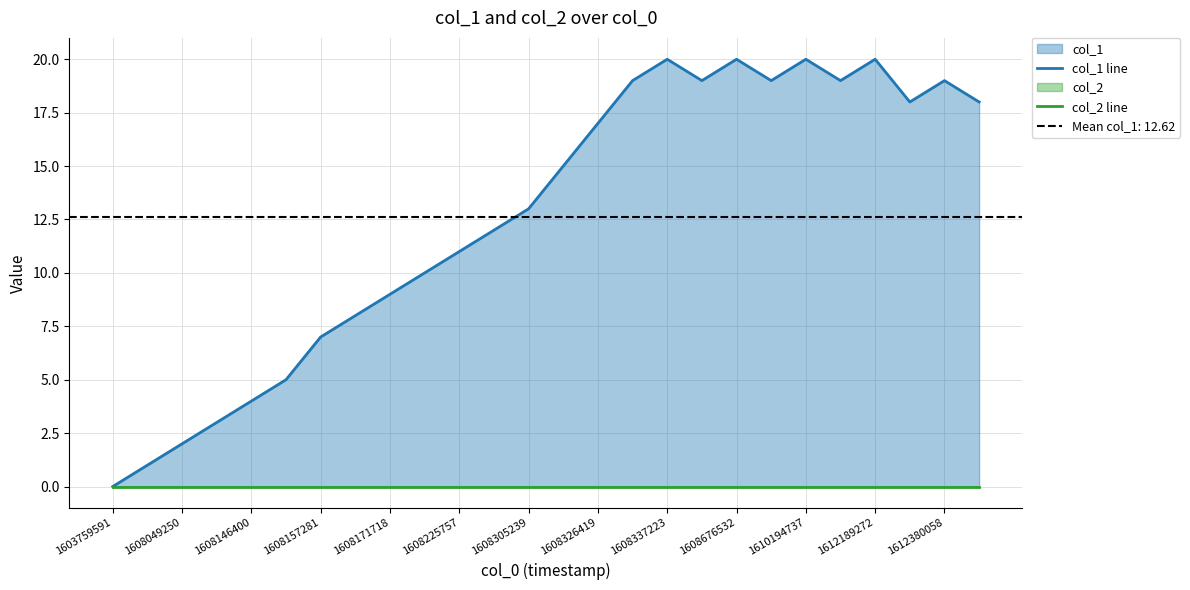

Is the value of col_2 line at 16 greater than the value of col_1 line at 25?

No